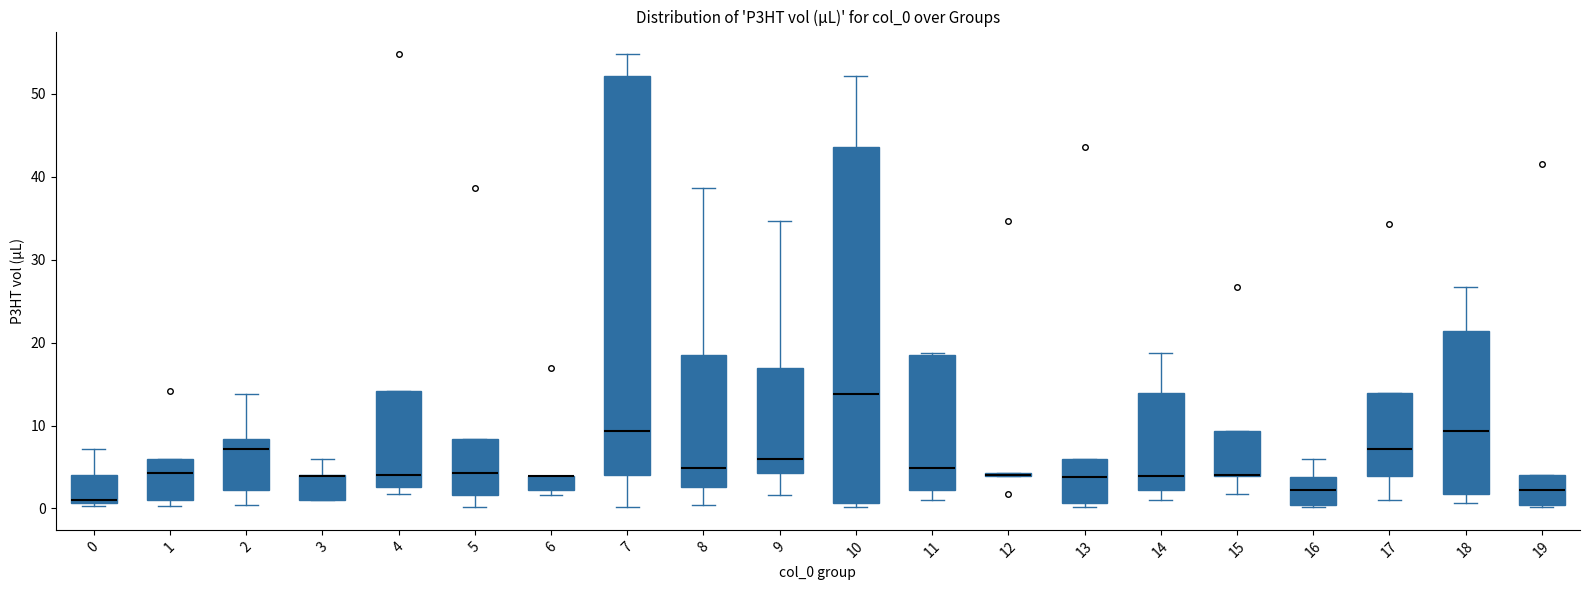

Where does the median line of the box at x = 13 sit on the y-axis? The values are not printed on the chart, so give them approximately, as read against the axis.

4